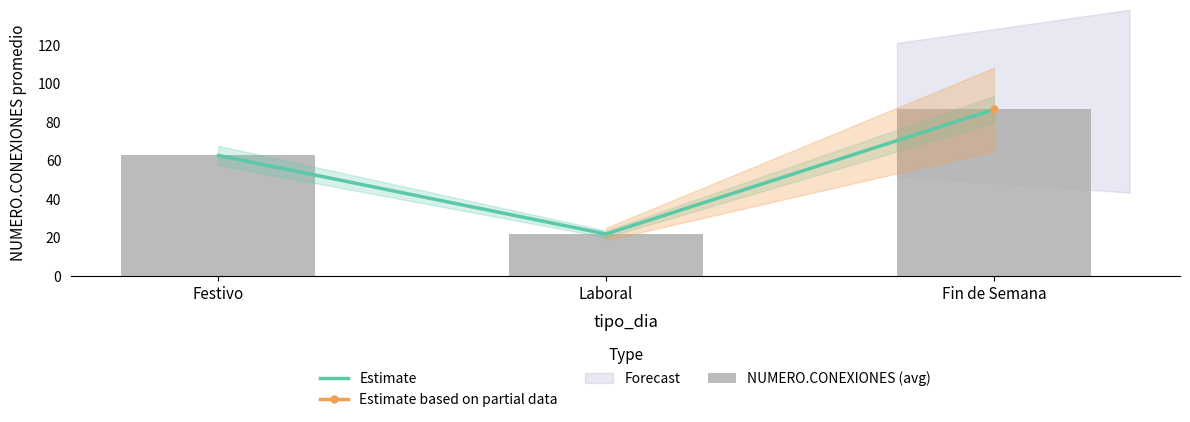

Does the chart contain any negative values?

No